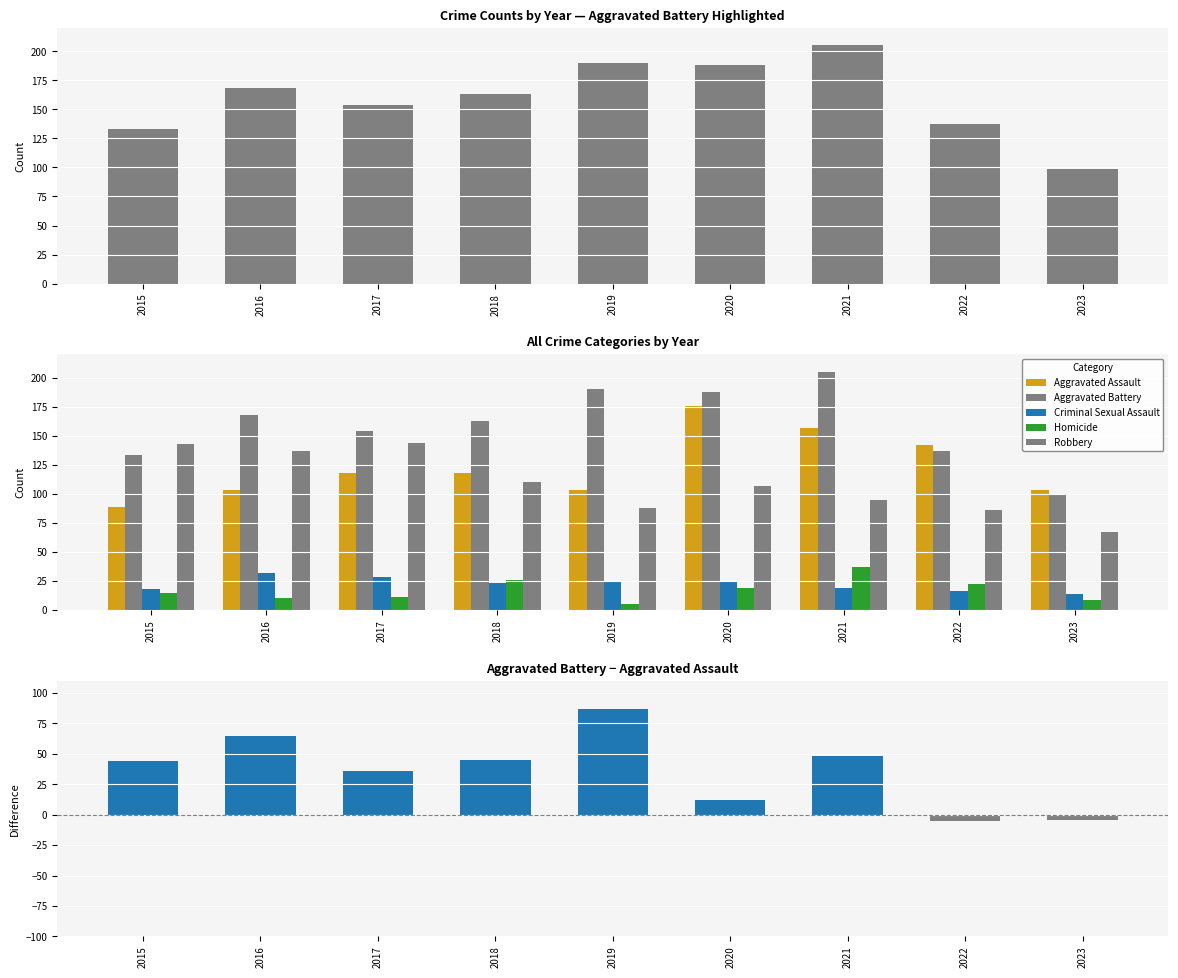

At which category is the sum across all series the highest?

2021